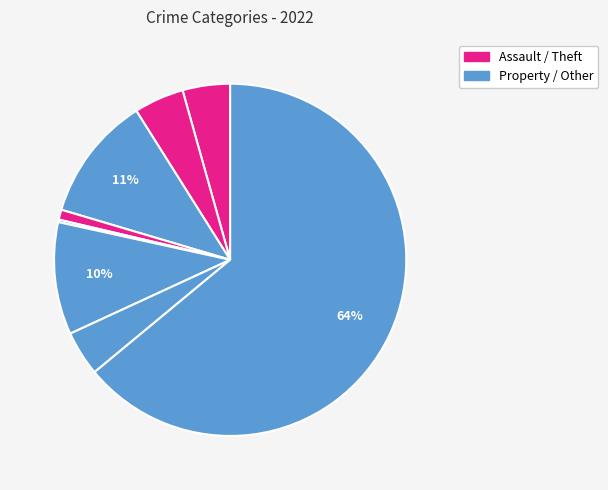

Does any single category account for the majority?

Yes